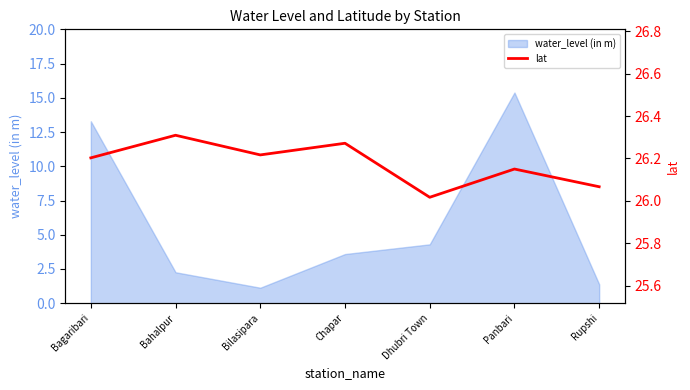

At which category does the chart reach its peak across all series?

Bahalpur